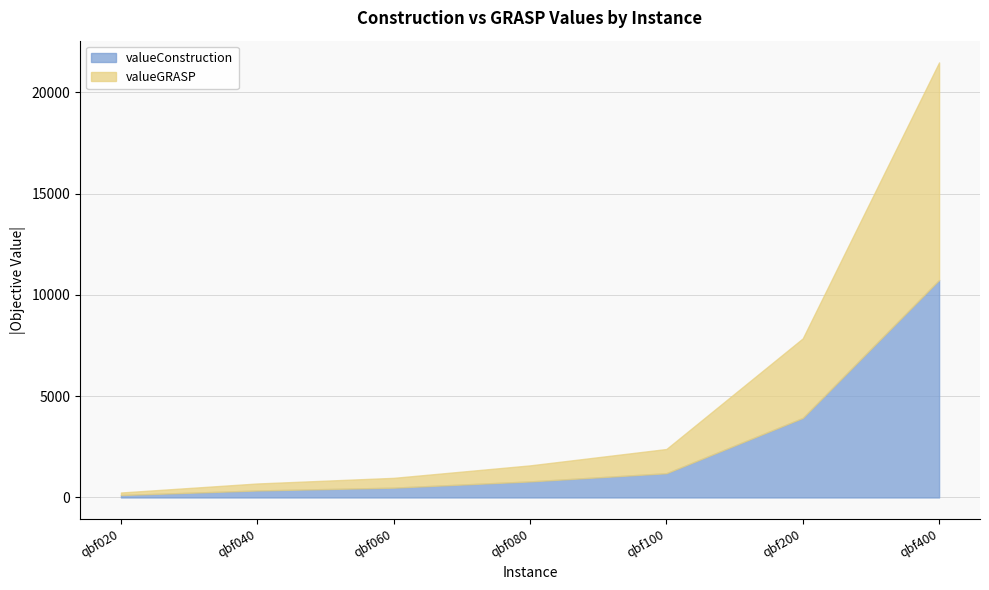

At which label does valueConstruction reach its peak?

qbf400